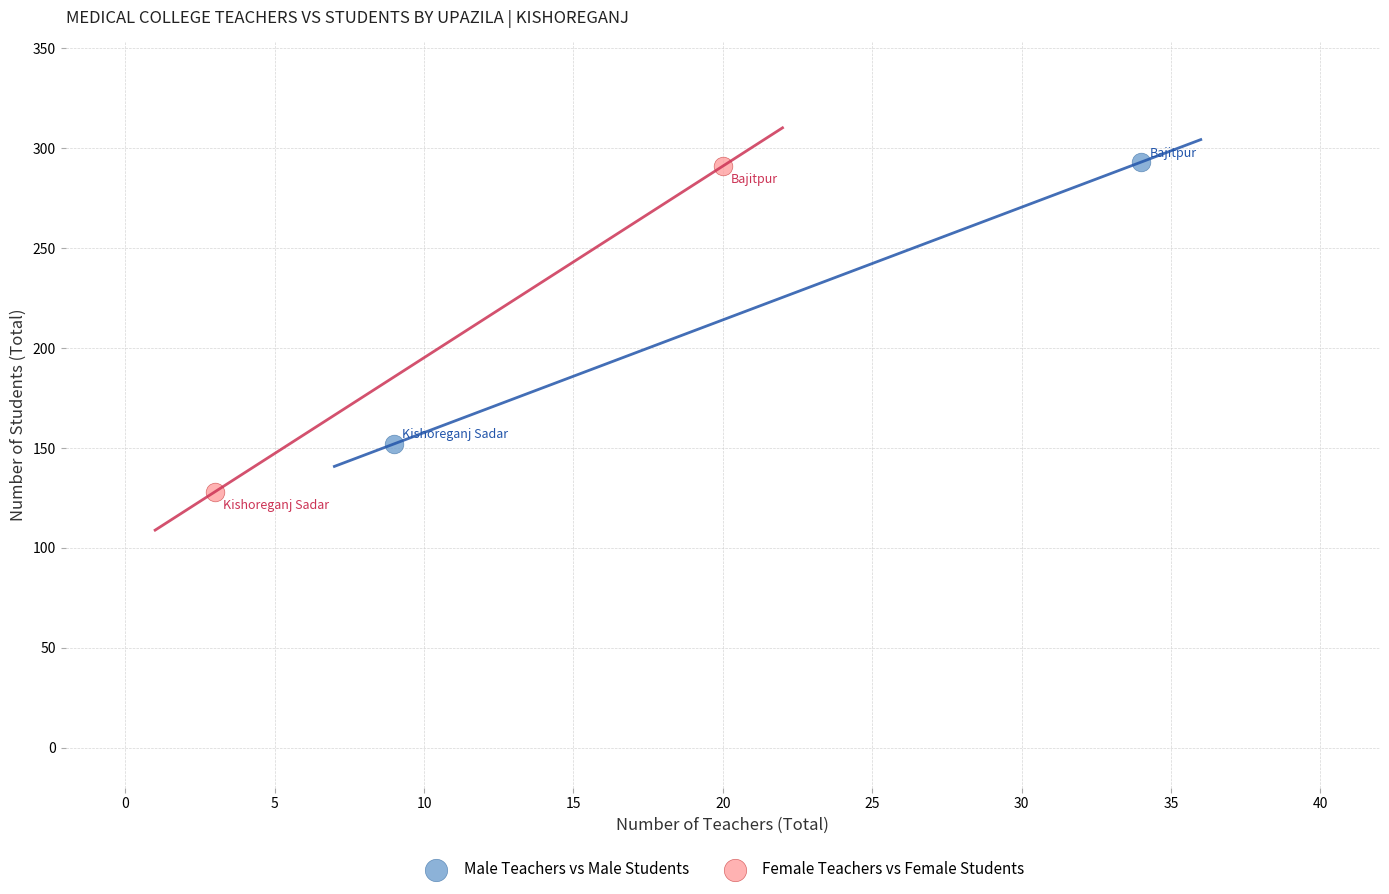

What are all the series names shown in the legend?

Male Teachers vs Male Students, Female Teachers vs Female Students